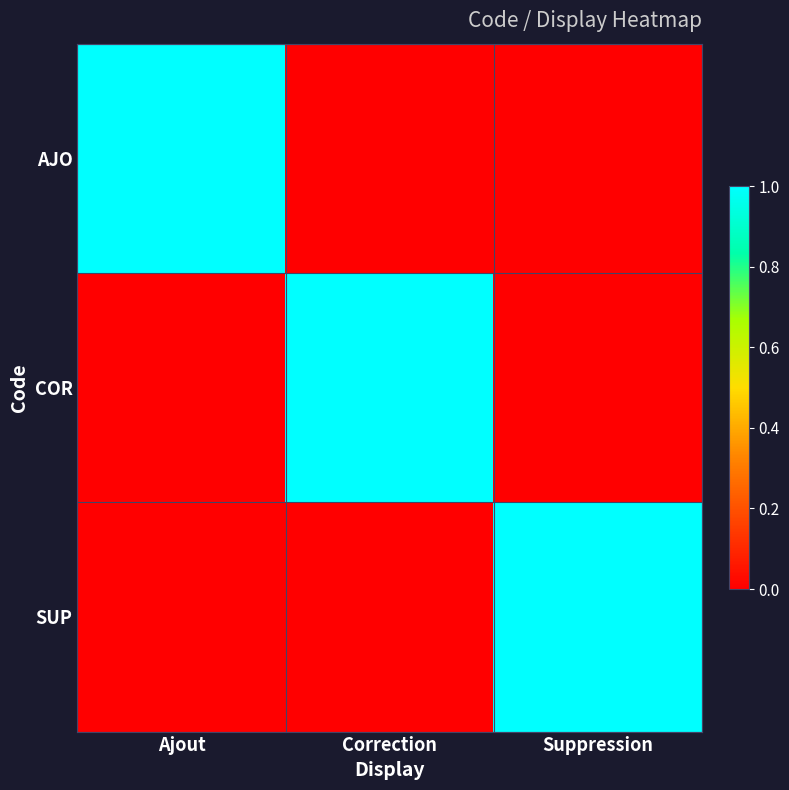

Which category has the highest value across all series?

Ajout